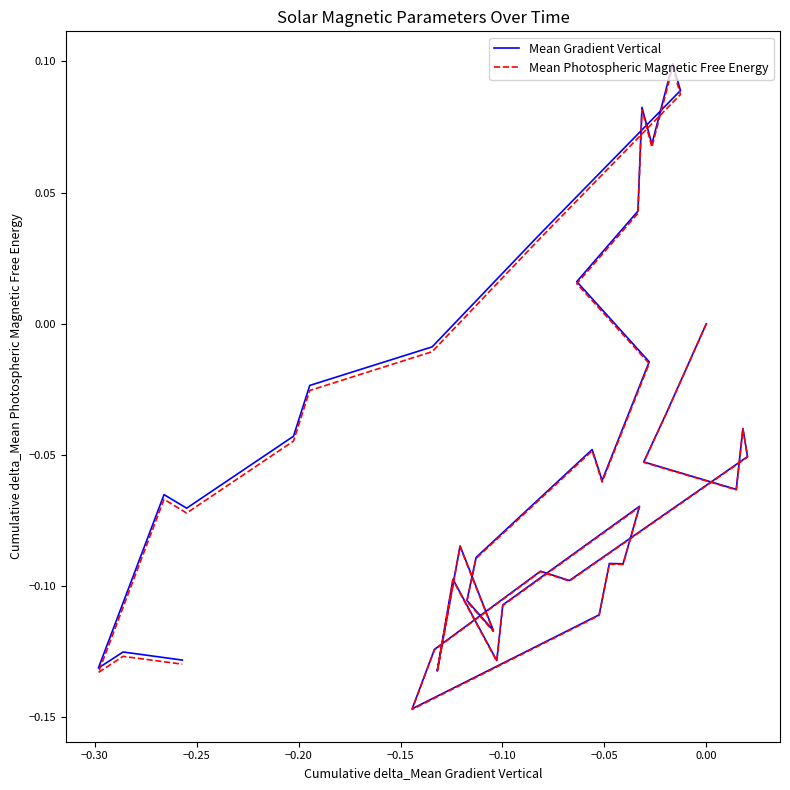

True or false: Mean Gradient Vertical and Mean Photospheric Magnetic Free Energy intersect in this chart.

False